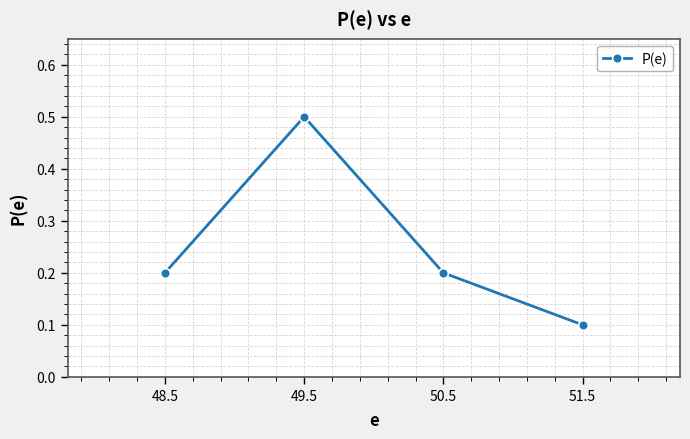

What is the label of the 3rd point from the left?

50.5